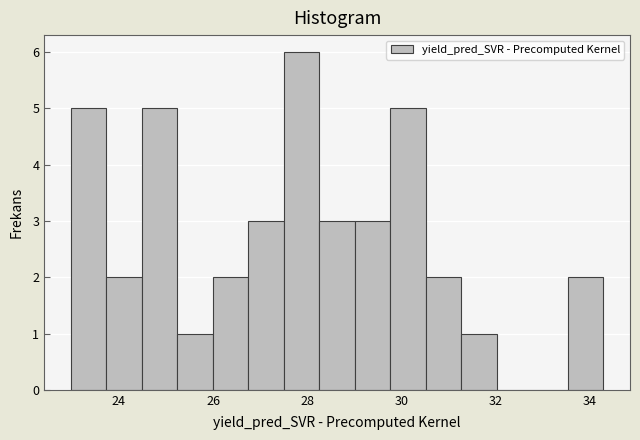

Around what value on the x-axis is the tallest bar? Give the approximate position of its centre, as read against the axis.

27.8